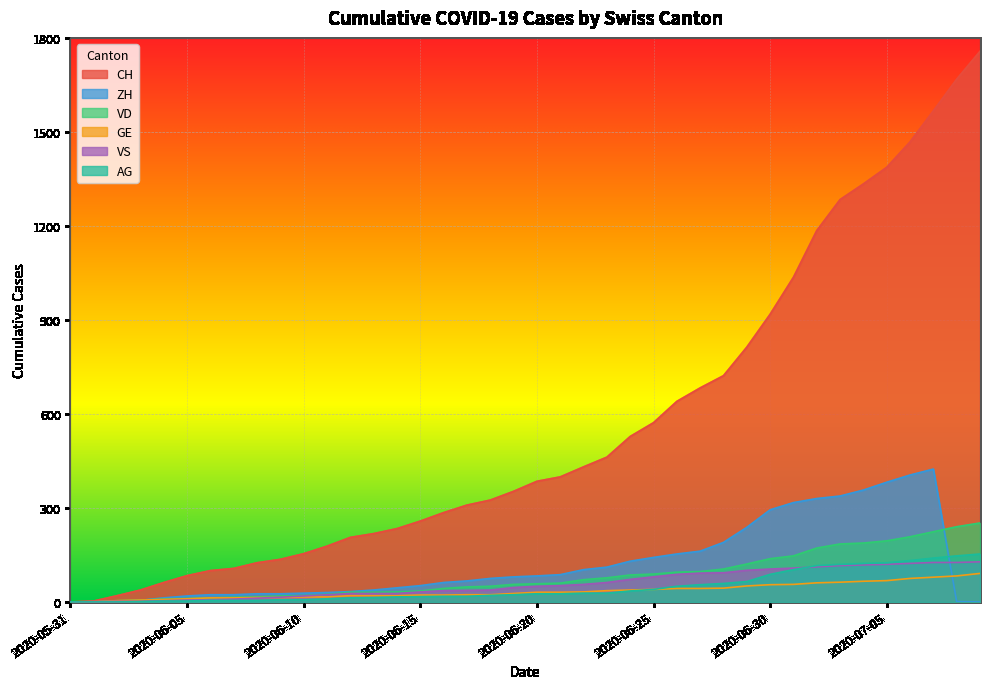

What is the label of the 35th point from the right?

2020-06-05